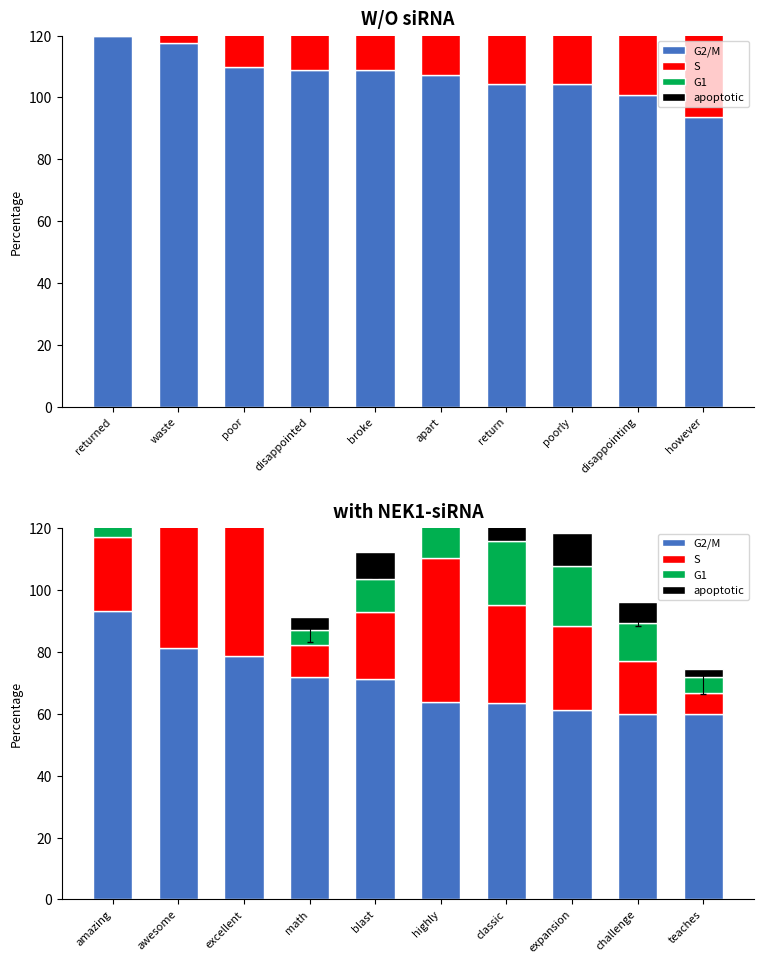

Is it true that apoptotic equals 27.9 at highly?

False